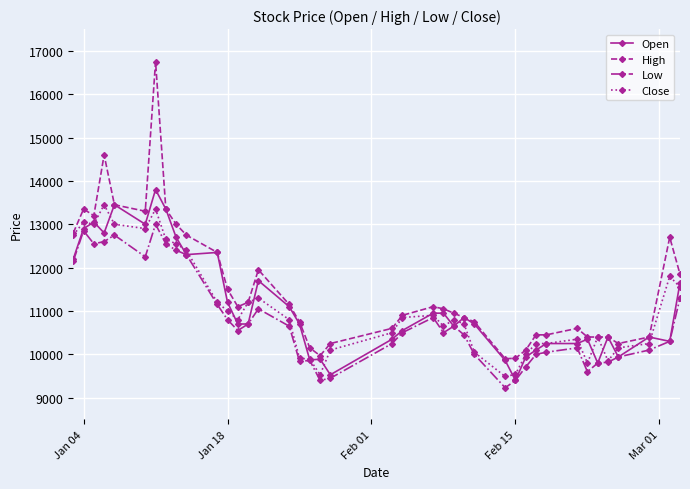

Which series has the largest total across all categories?

High